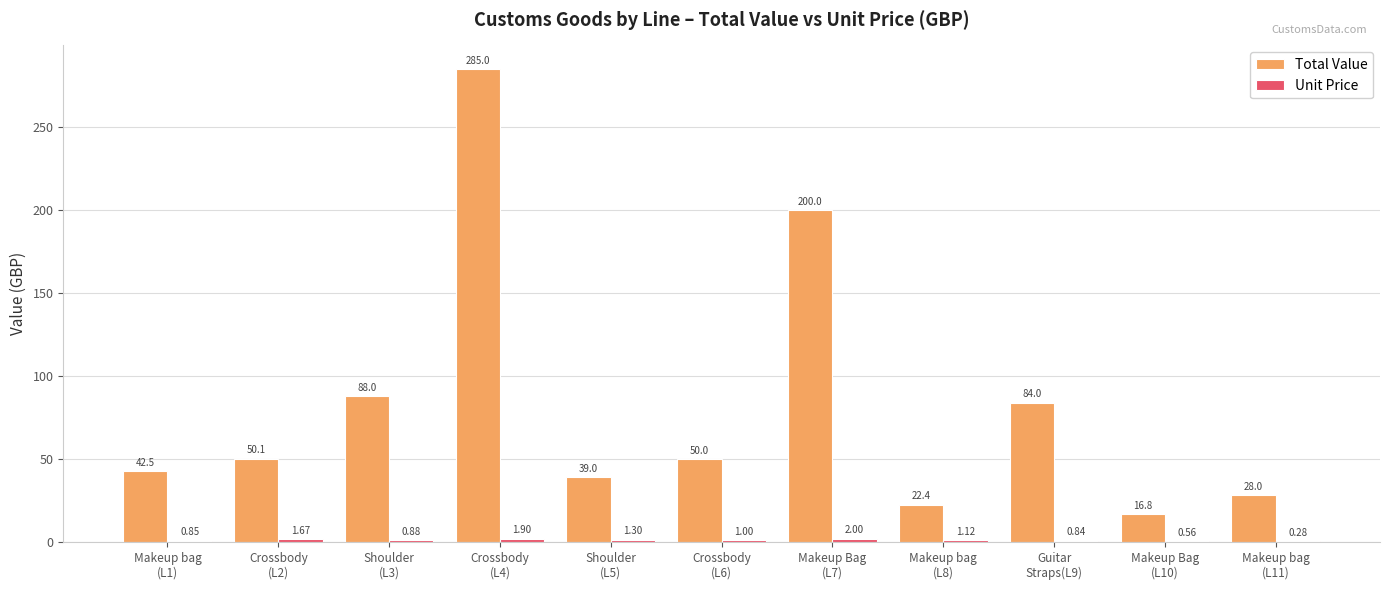

Is it true that Total Value equals 343.4 at Makeup Bag
(L7)?

False